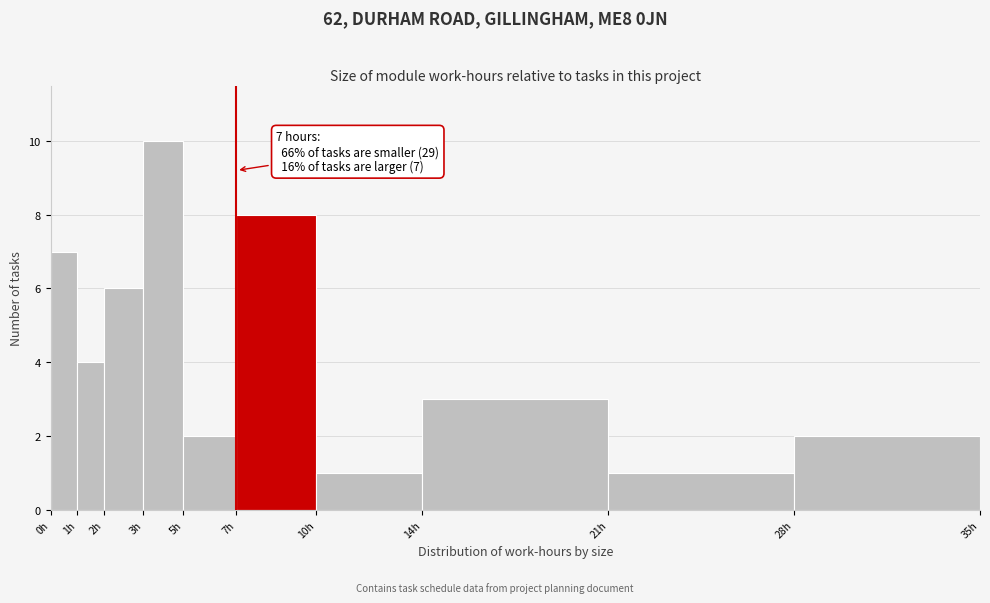

Reading left to right, extract all data points from this chart.

7	4	6	10	2	8	1	3	1	2